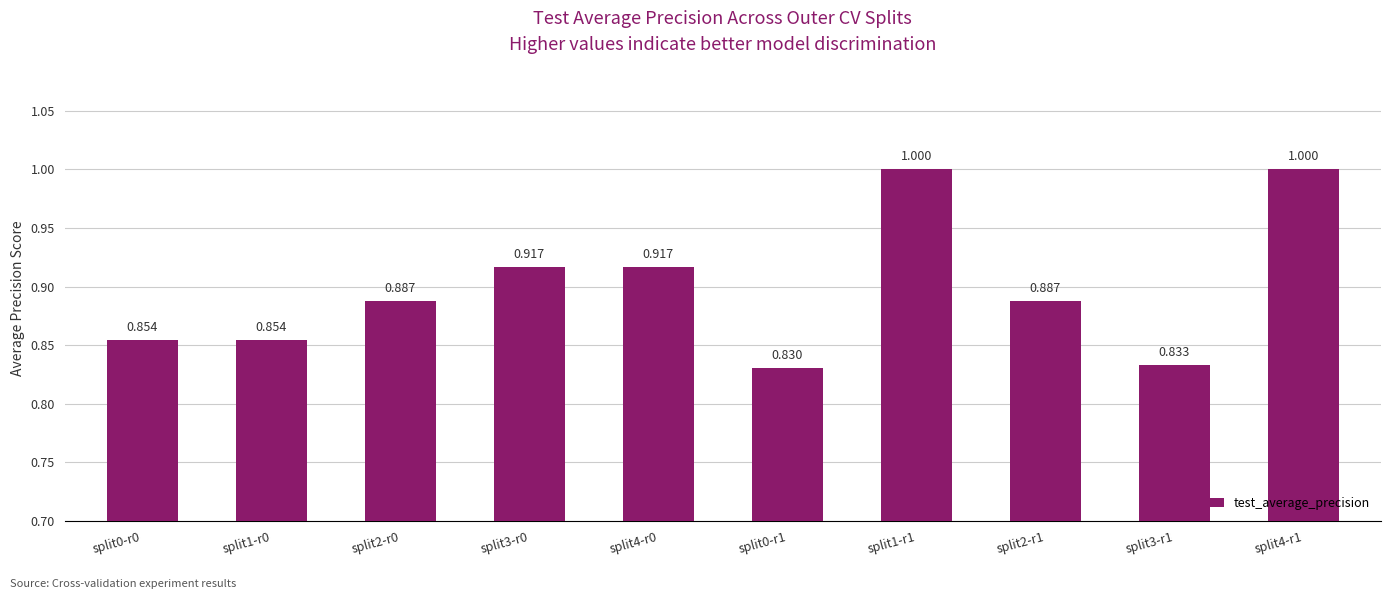

What is the sum of all values?

9.0